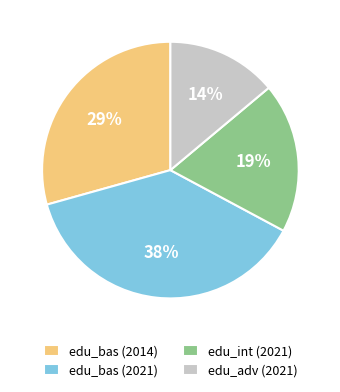

Count the number of slices in the pie.

4